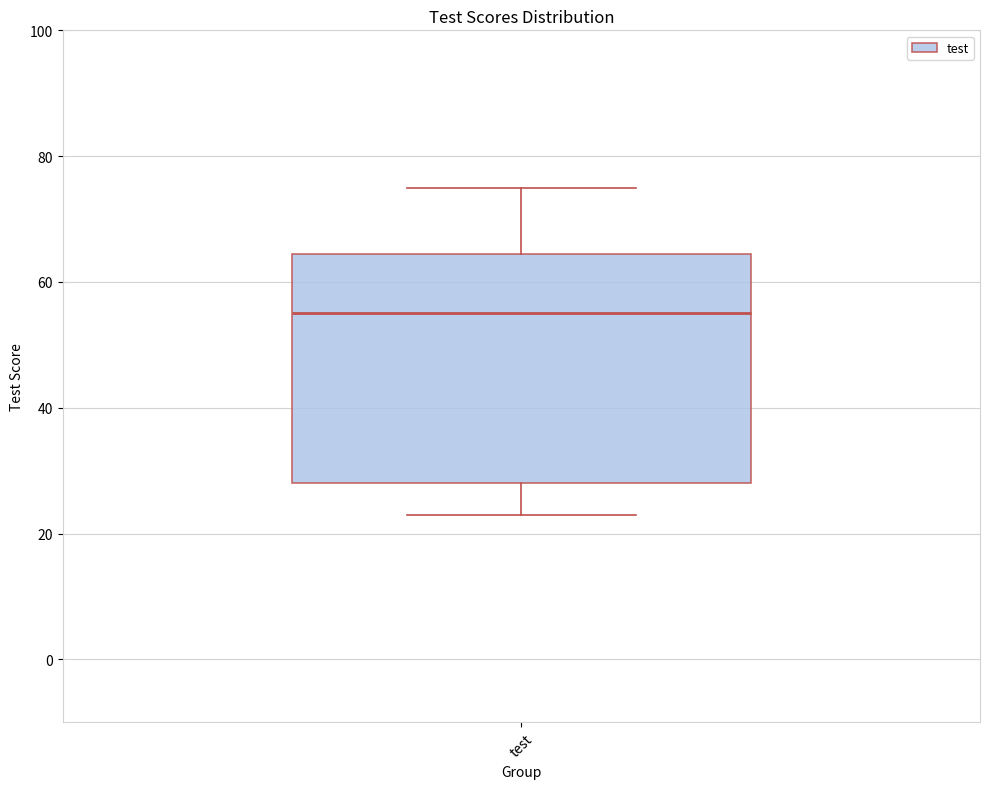

Read this box plot against the y-axis: the position of the median line, the range covered by the box, and the ends of both whiskers. The values are not printed on the chart, so give them approximately, as read against the axis.

median 56, box 28 to 64, whiskers 24 to 76